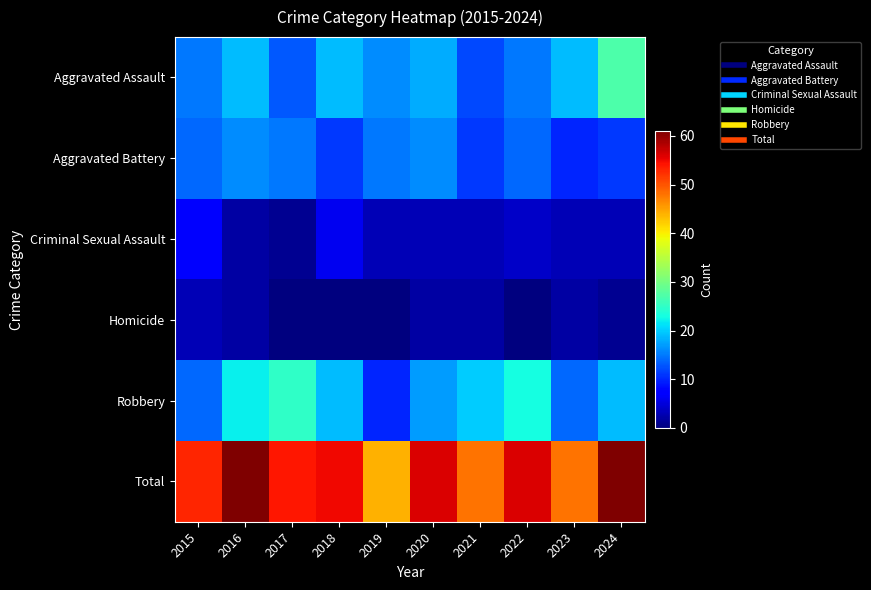

Which series has the largest total across all categories?

Total